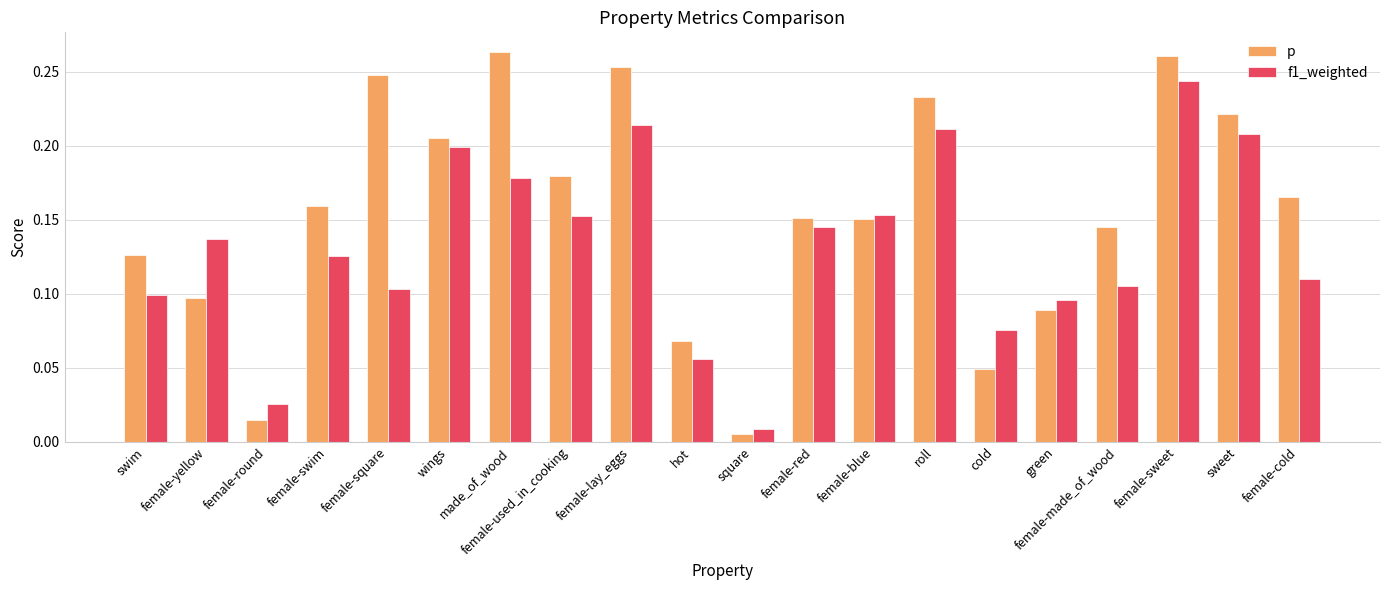

What is the label of the 4th bar from the left?

female-swim